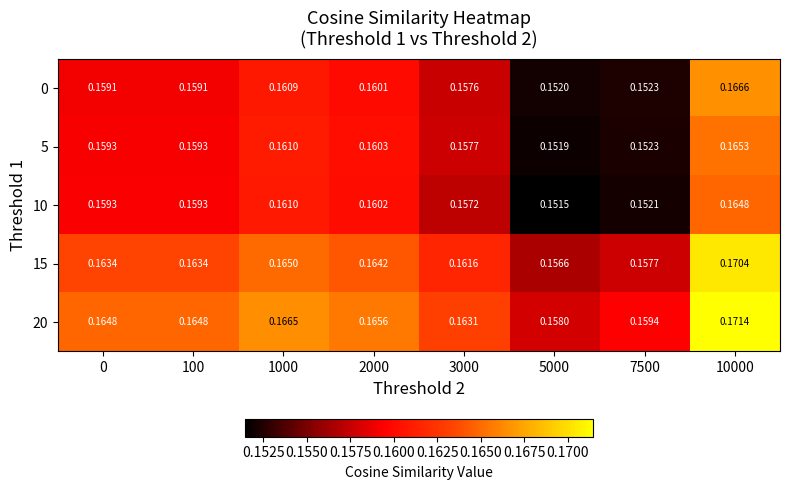

Is the value of 5 at 10000 greater than the value of 20 at 2000?

No